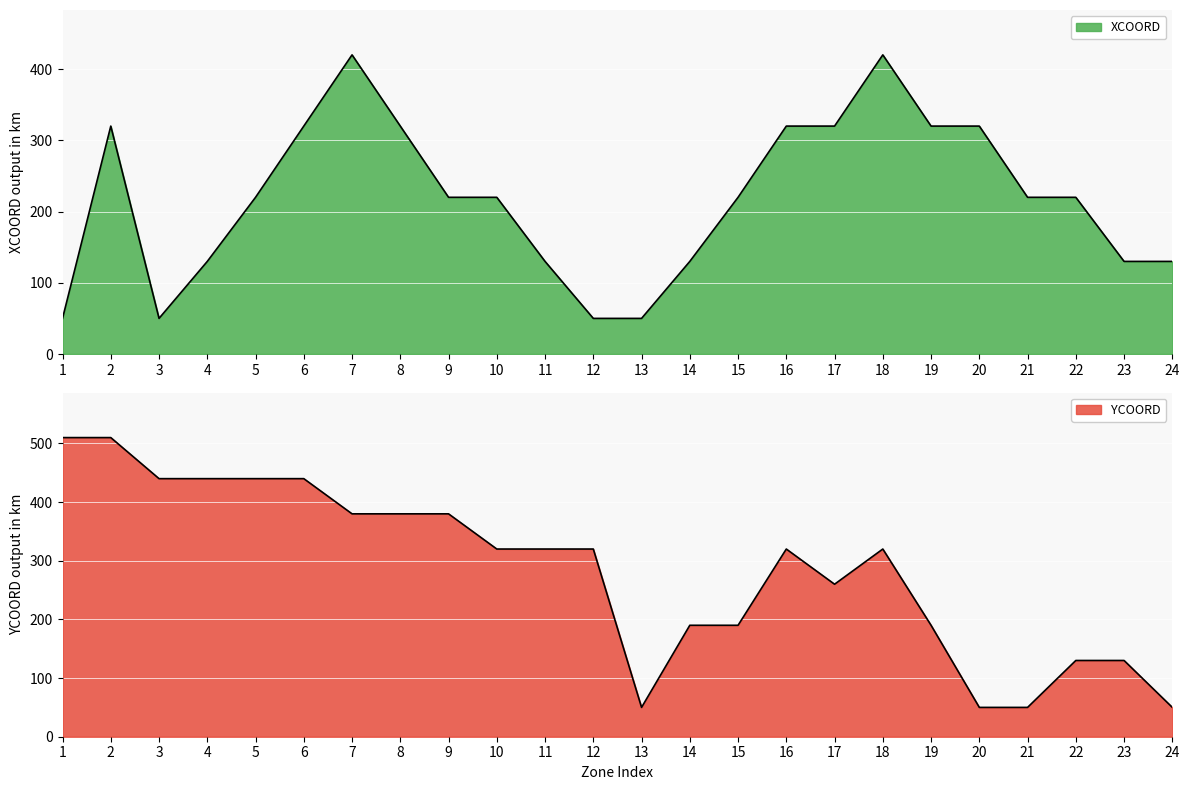

Which series has the largest range (max minus min)?

YCOORD